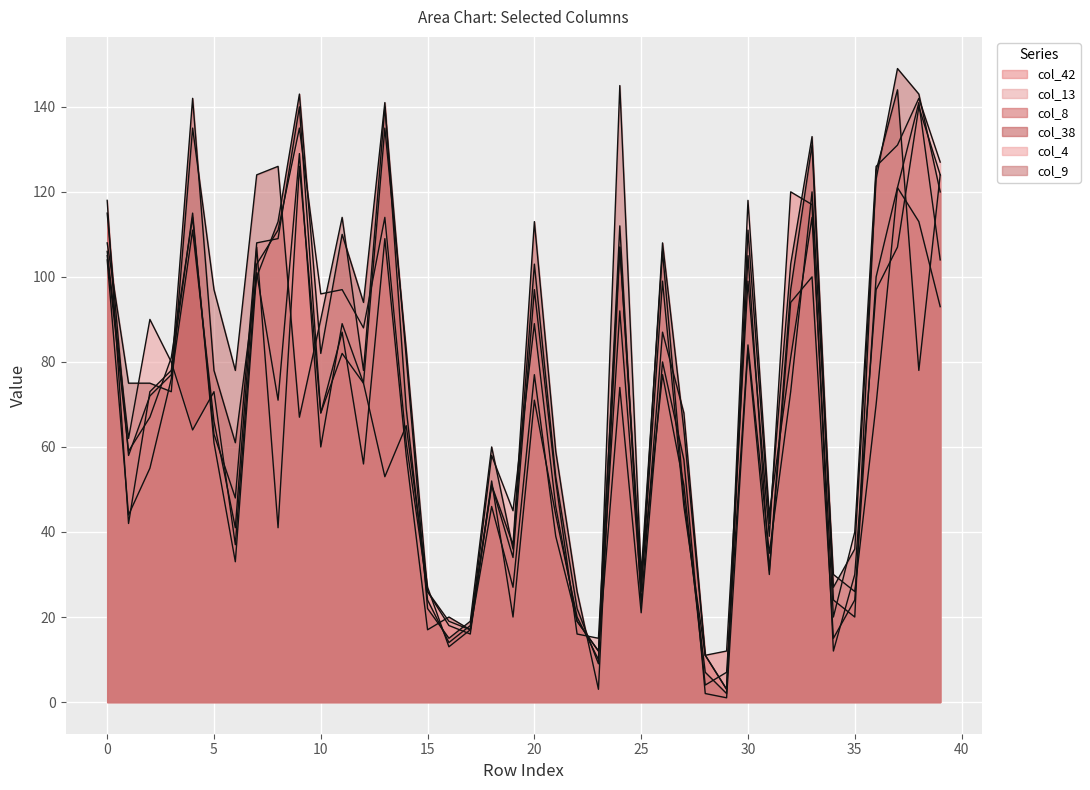

What are all the series names shown in the legend?

col_42, col_13, col_8, col_38, col_4, col_9